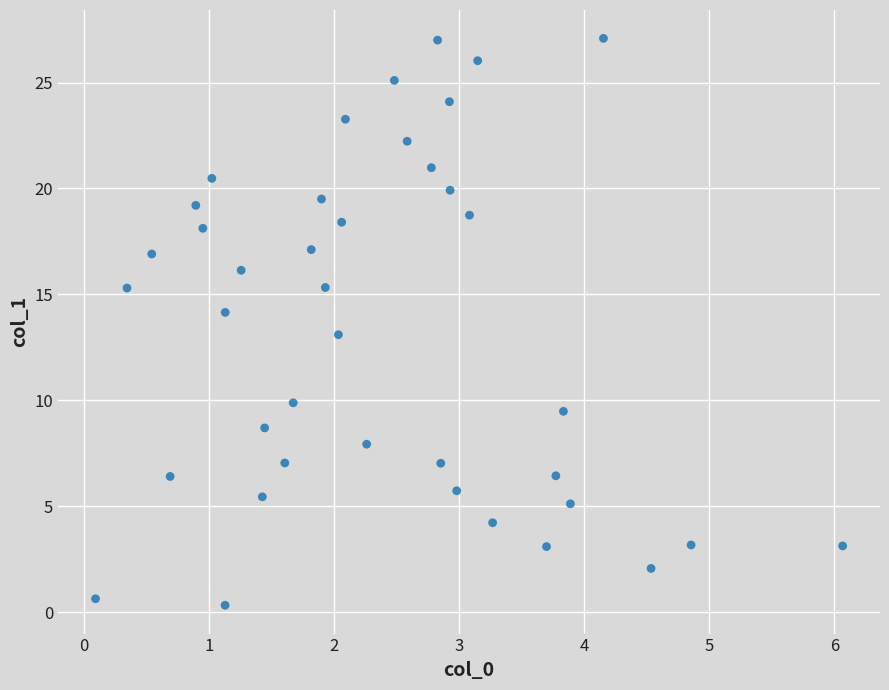

What is the range of Y values (max minus min)?

26.8